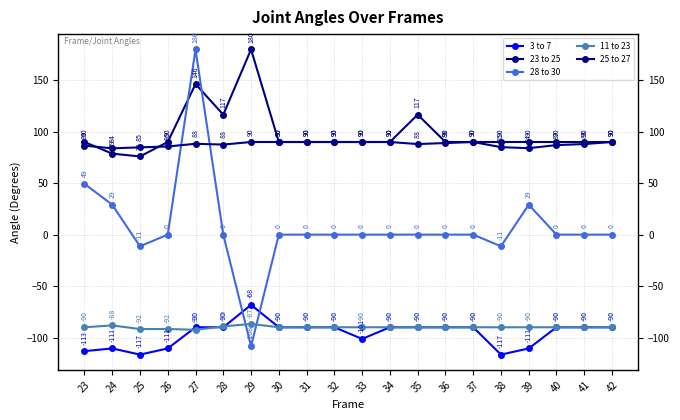

True or false: 11 to 23 and 25 to 27 intersect in this chart.

False